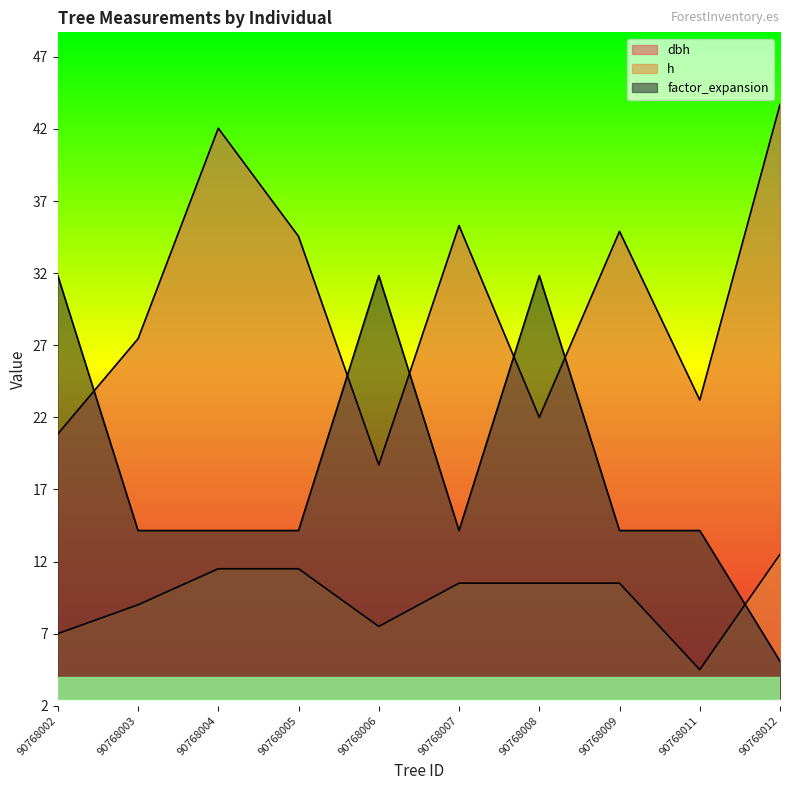

Reading left to right, transcribe all the data shown in this chart.

dbh: 90768002=20.9	90768003=27.4	90768004=42.0	90768005=34.5	90768006=18.7	90768007=35.3	90768008=22.0	90768009=34.9	90768011=23.2	90768012=43.7
h: 90768002=7.0	90768003=9.0	90768004=11.5	90768005=11.5	90768006=7.5	90768007=10.5	90768008=10.5	90768009=10.5	90768011=4.5	90768012=12.5
factor_expansion: 90768002=31.8	90768003=14.2	90768004=14.2	90768005=14.2	90768006=31.8	90768007=14.2	90768008=31.8	90768009=14.2	90768011=14.2	90768012=5.1